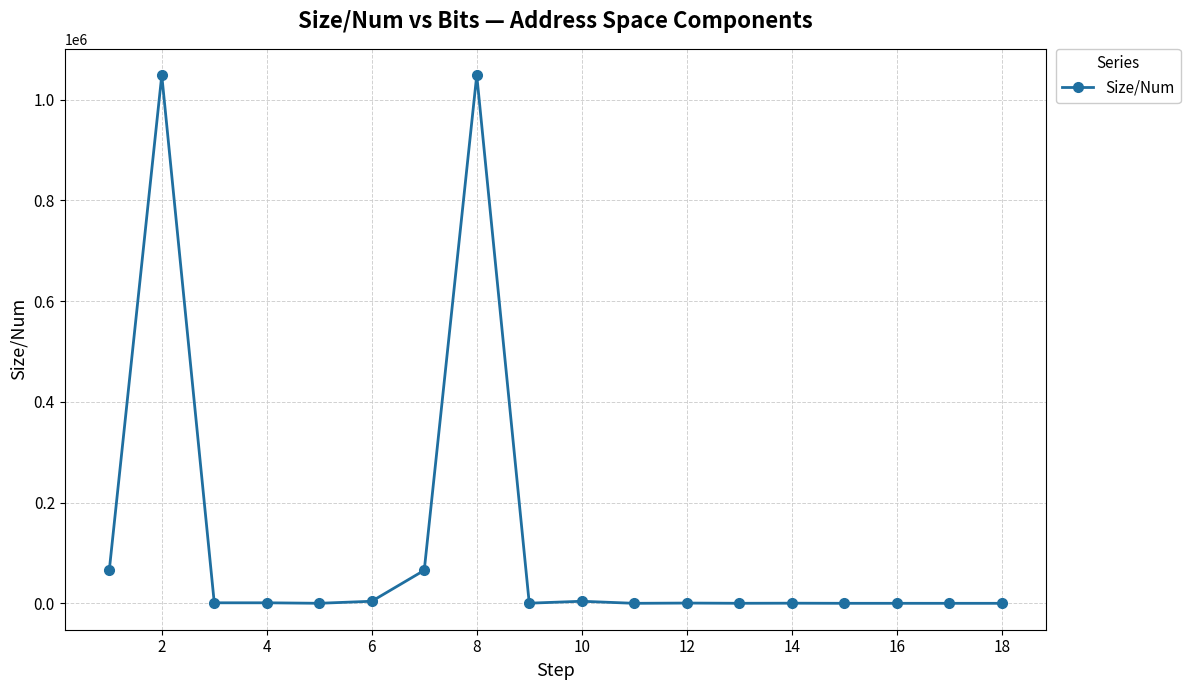

What is the difference between the maximum and minimum values?

1048574